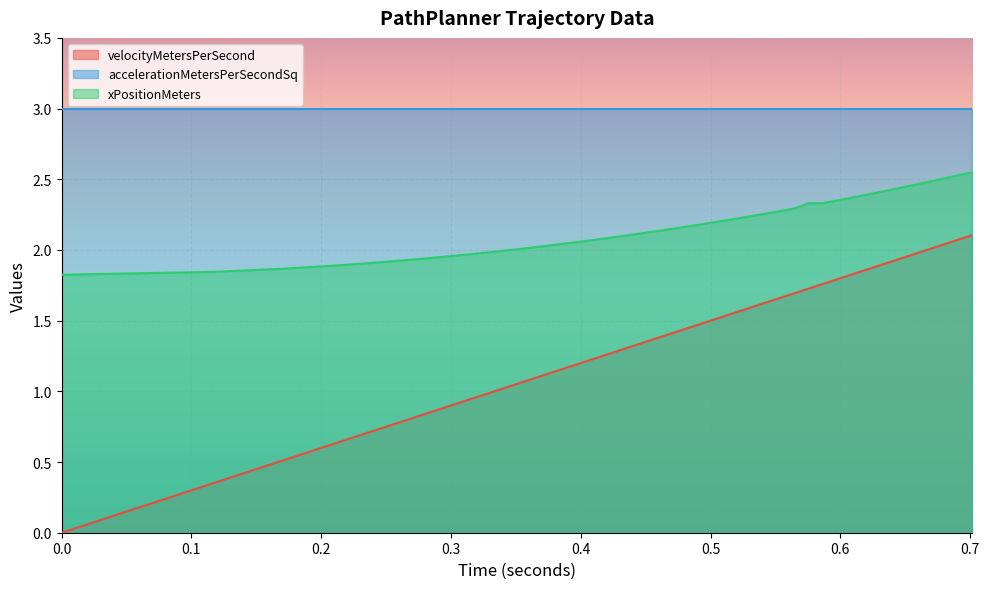

Which series has the largest range (max minus min)?

velocityMetersPerSecond